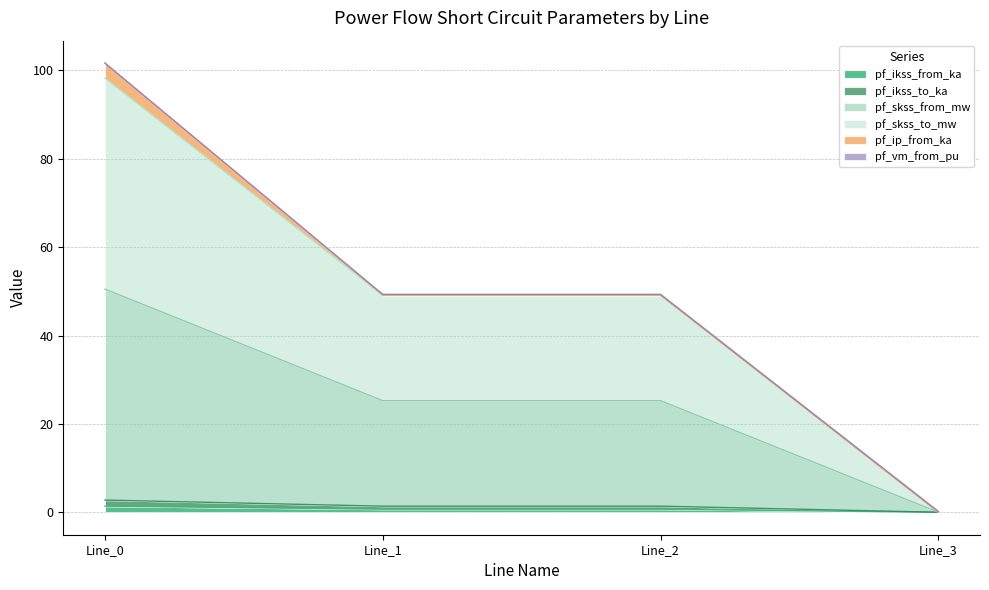

At which category is the sum across all series the highest?

Line_0